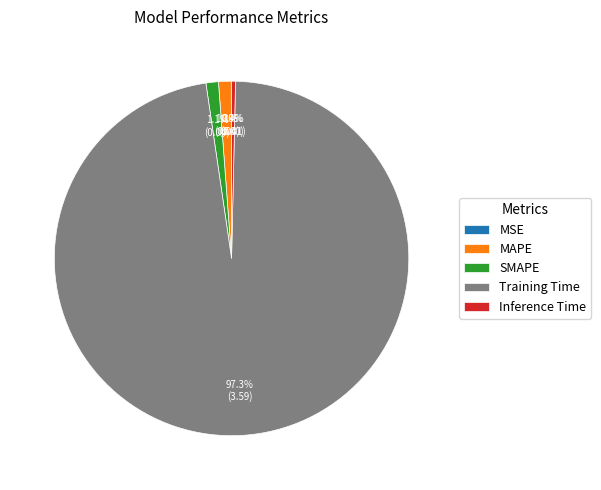

What portion of the pie excludes Training Time?

2.7%